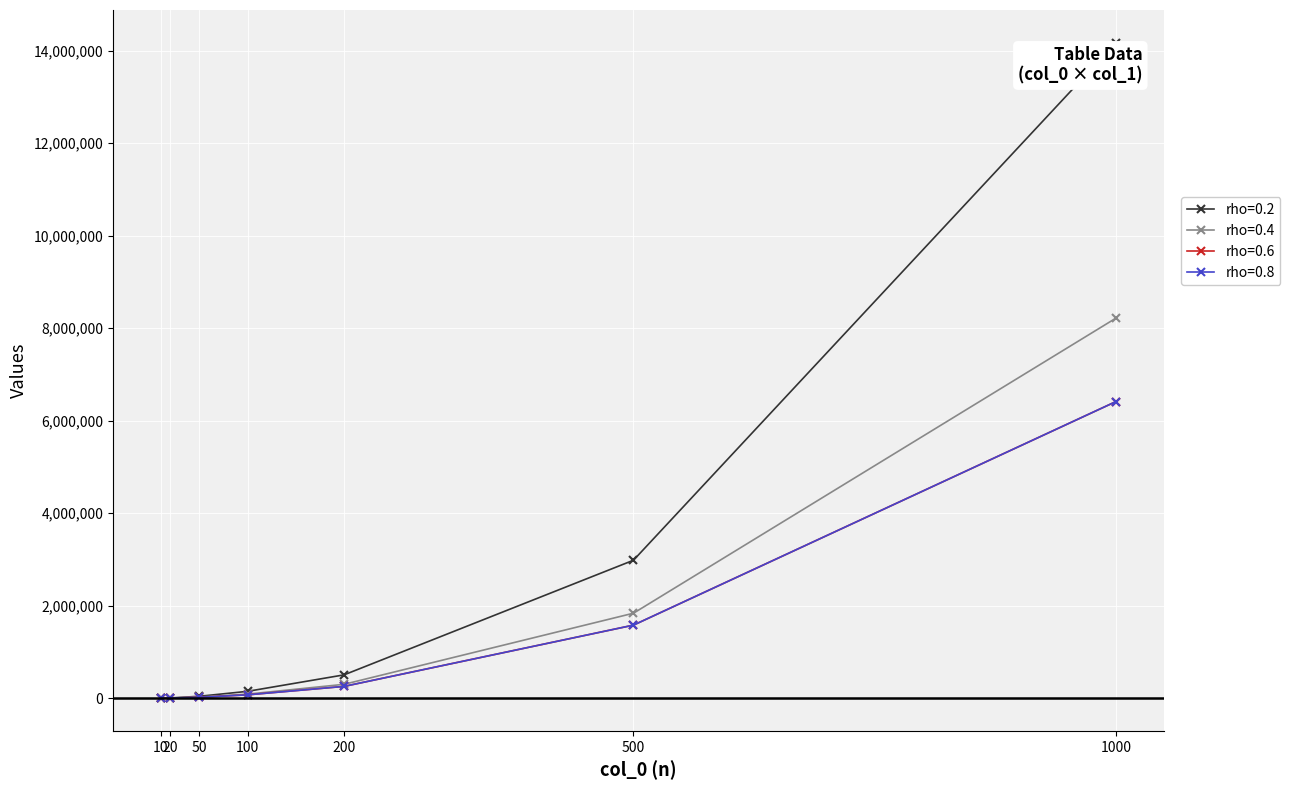

What is the maximum value shown in the chart?

14168773